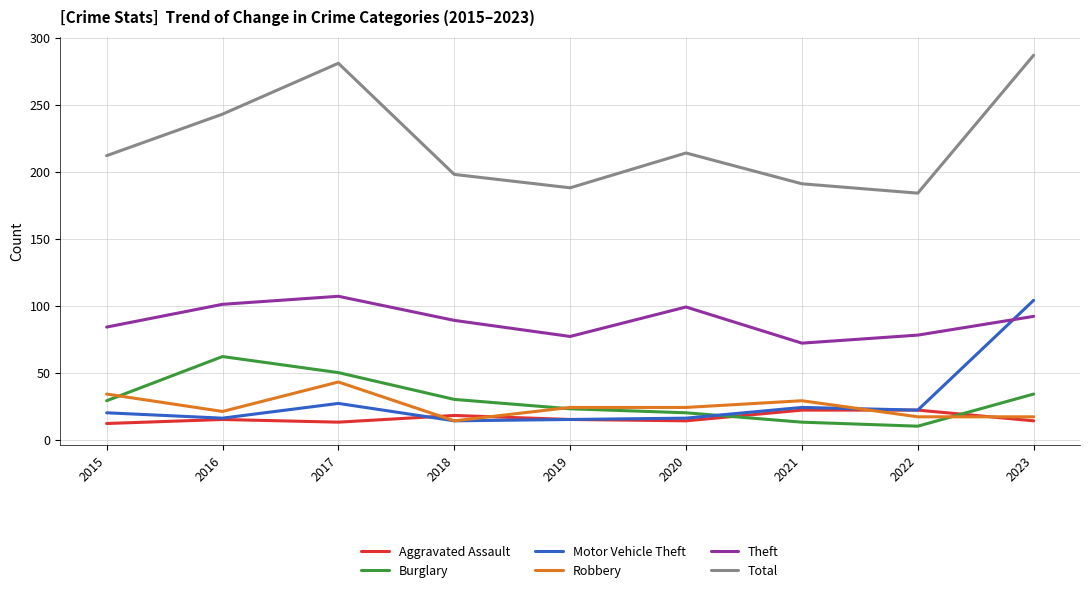

The value of Motor Vehicle Theft at 2021 is 14. True or false?

False